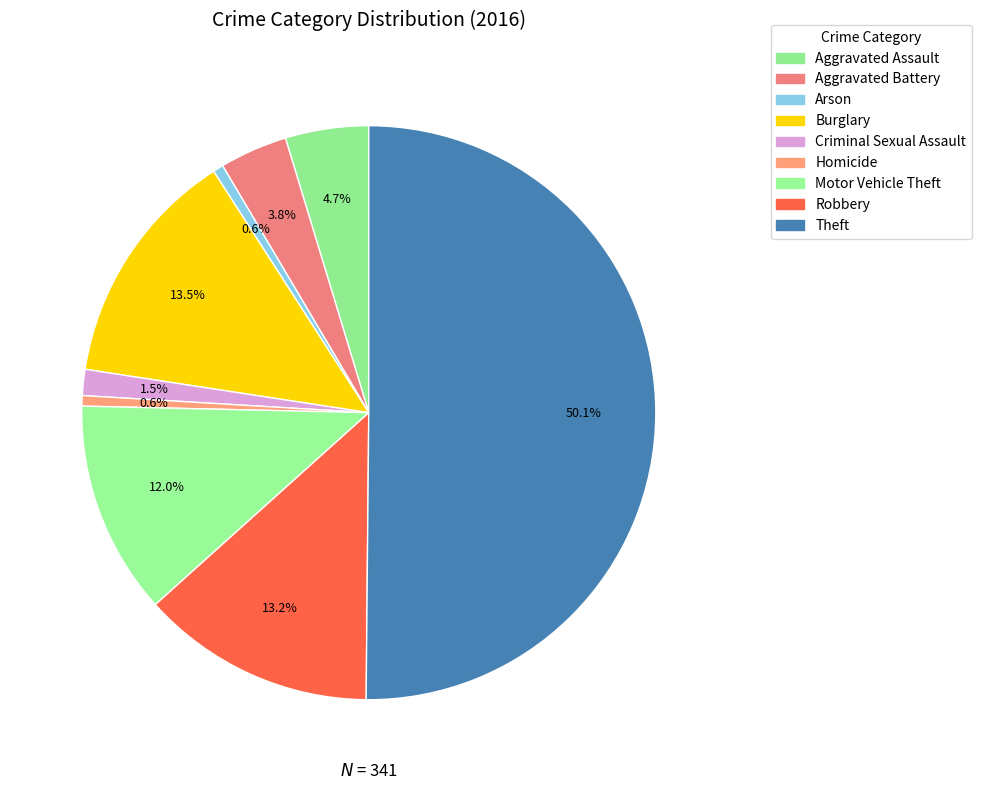

Rank the categories by value from highest to lowest.

Theft, Burglary, Robbery, Motor Vehicle Theft, Aggravated Assault, Aggravated Battery, Criminal Sexual Assault, Arson, Homicide